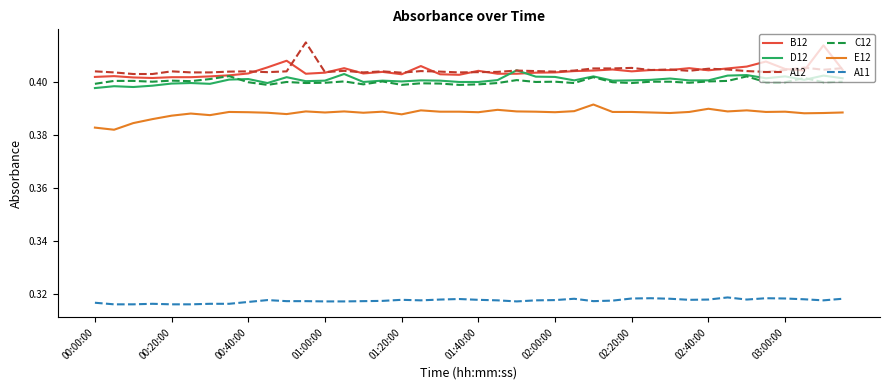

True or false: C12 and E12 intersect in this chart.

False